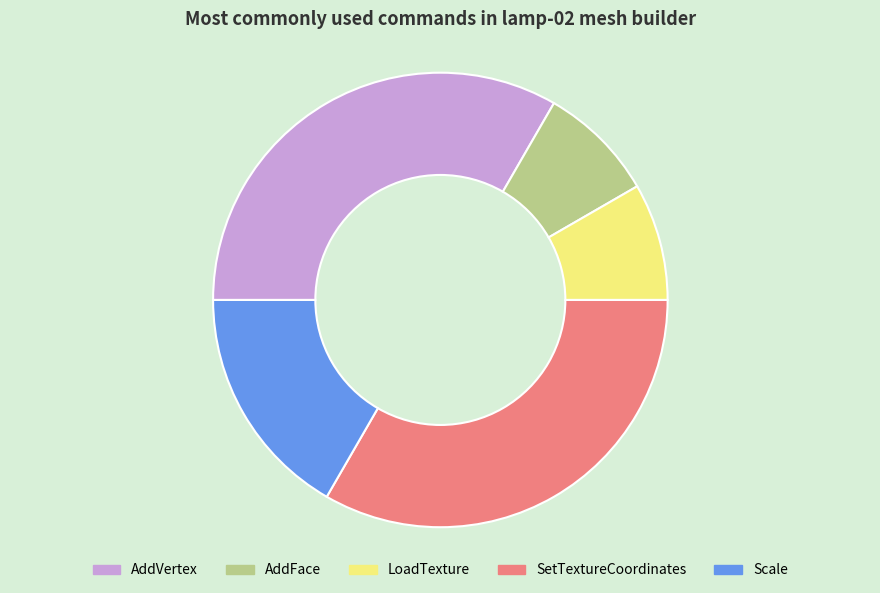

Is it true that SetTextureCoordinates is 33% of the pie?

True